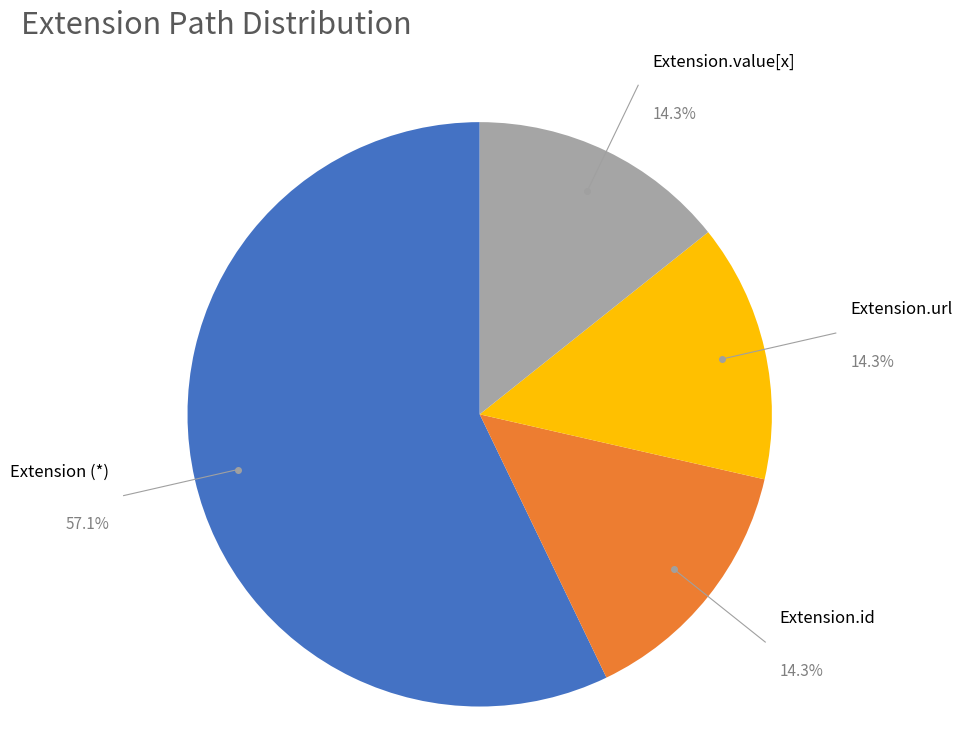

Combined, what portion of the pie is Extension.id and Extension.value[x]?

28.6%